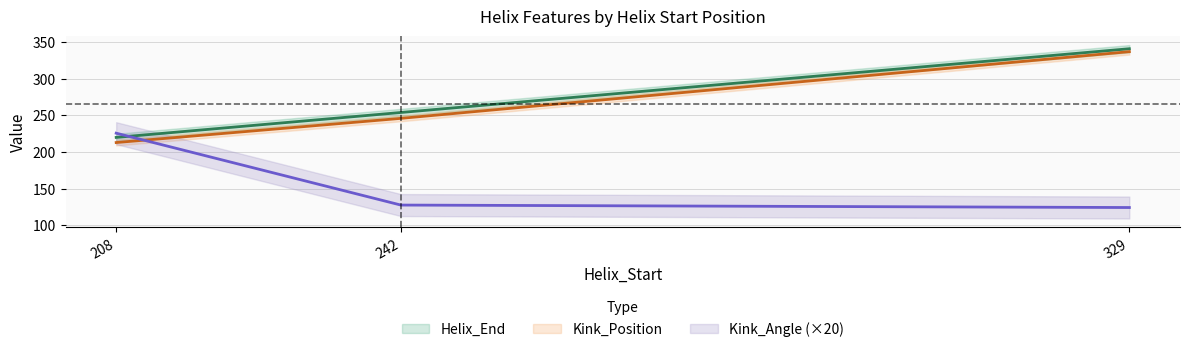

Which series has the widest spread of values?

Kink_Position